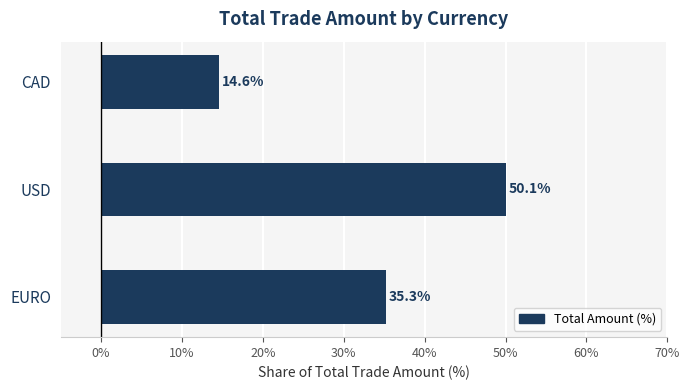

List the labels in order of value, largest first.

USD, EURO, CAD